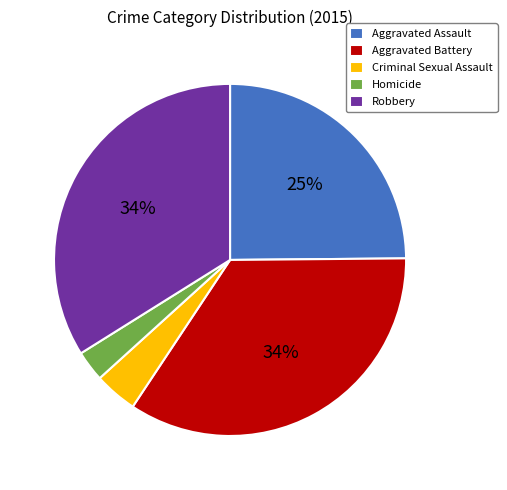

Is there a majority slice in this chart?

No